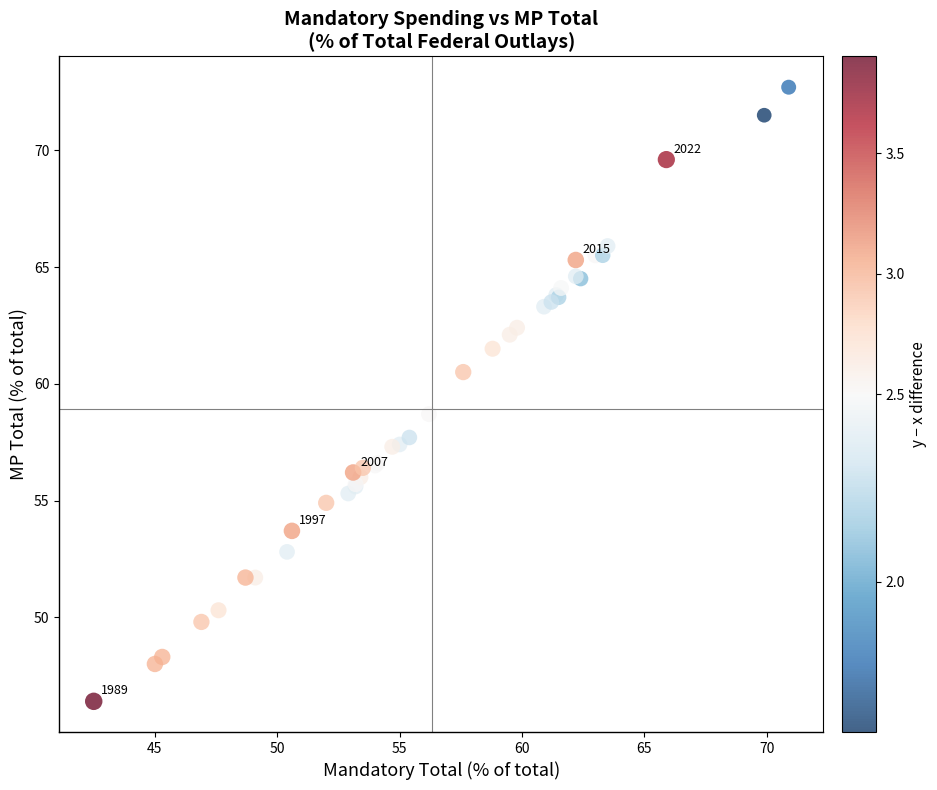

What Y value in the scatter plot is closest to 59?

58.7